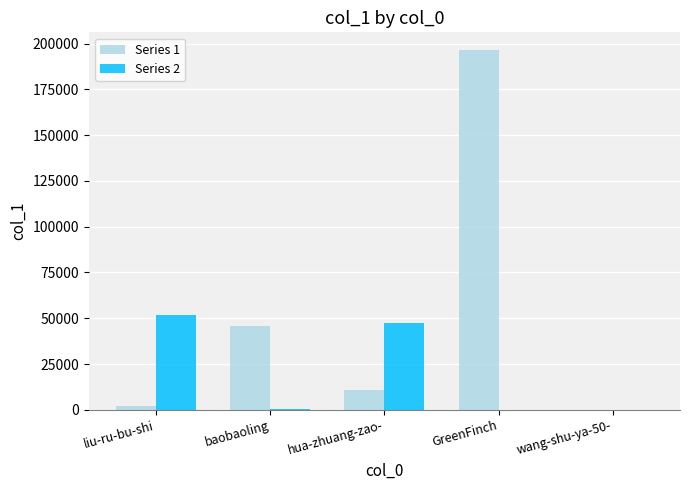

Is the value of Series 1 at hua-zhuang-zao- greater than the value of Series 2 at hua-zhuang-zao-?

No